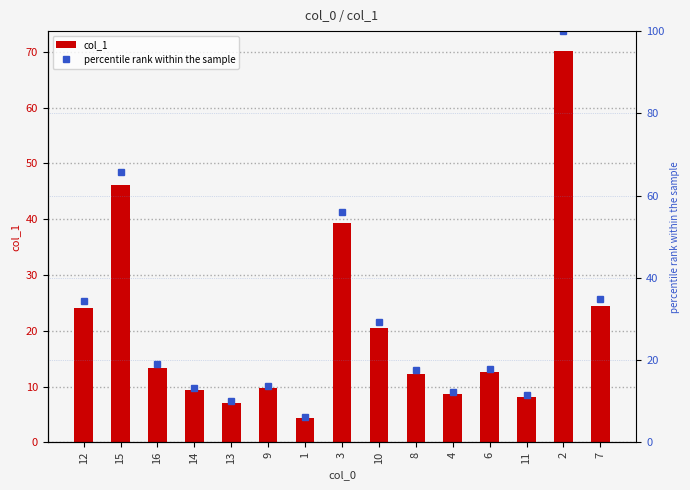

At how many categories does at least one series exceed 64?

2